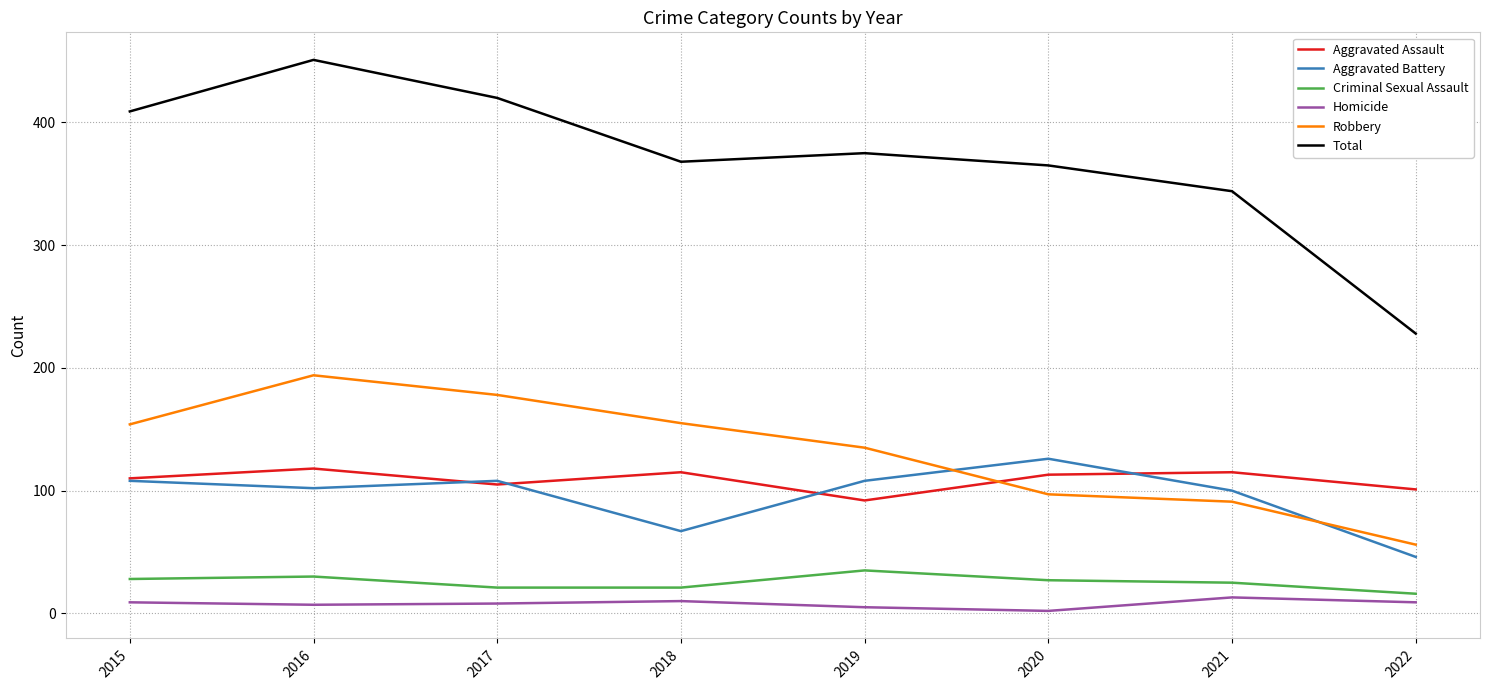

Does the chart have visible grid lines?

Yes